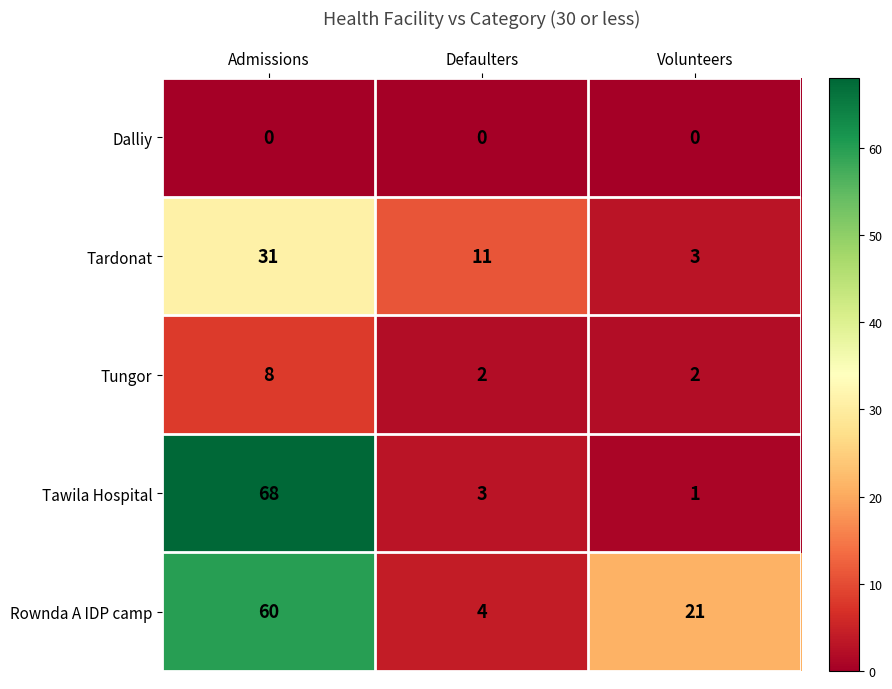

Which series has the largest range (max minus min)?

Tawila Hospital